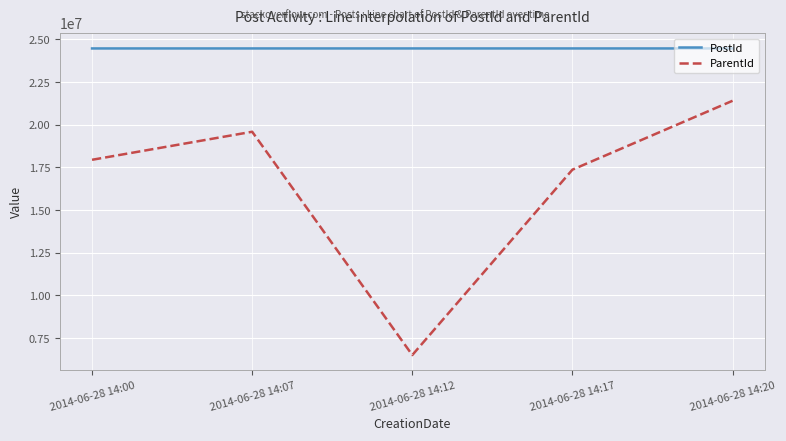

What is the smallest value displayed?

6511709